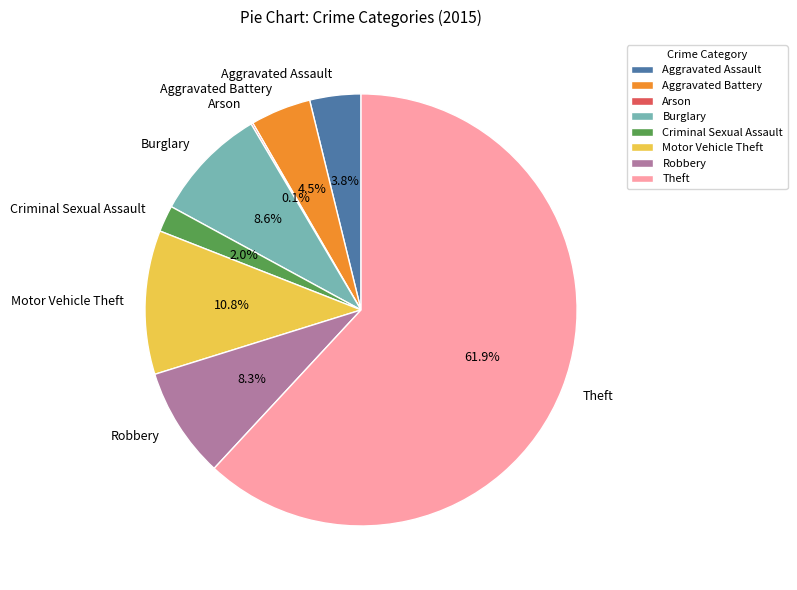

How much of the chart is everything except Burglary?

91.4%